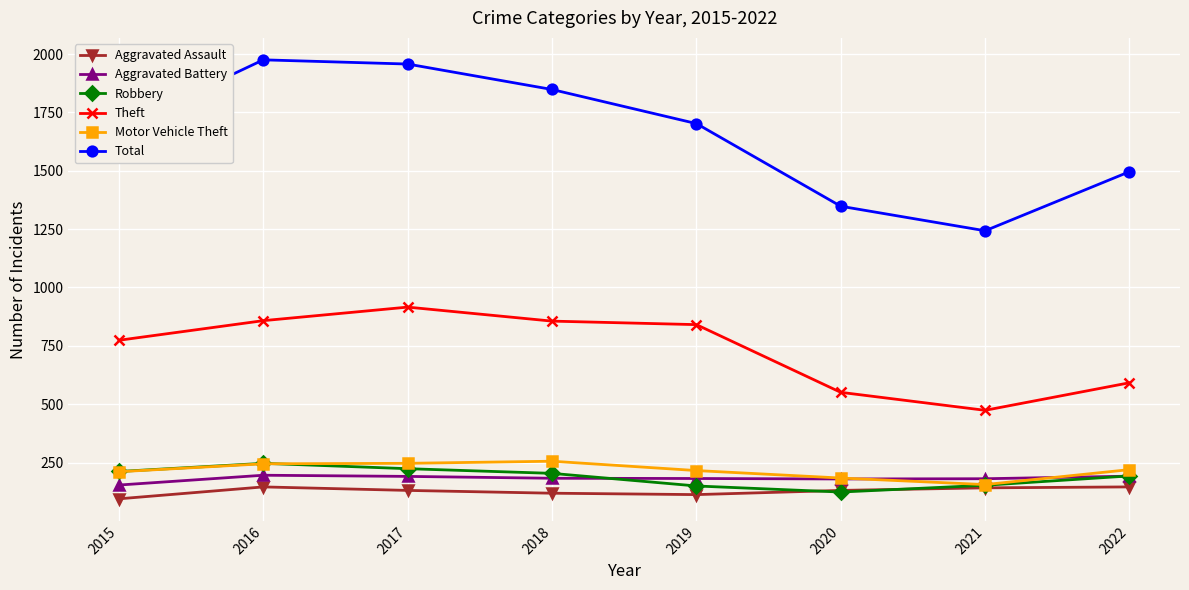

True or false: Motor Vehicle Theft has a value of 117 at 2016.

False